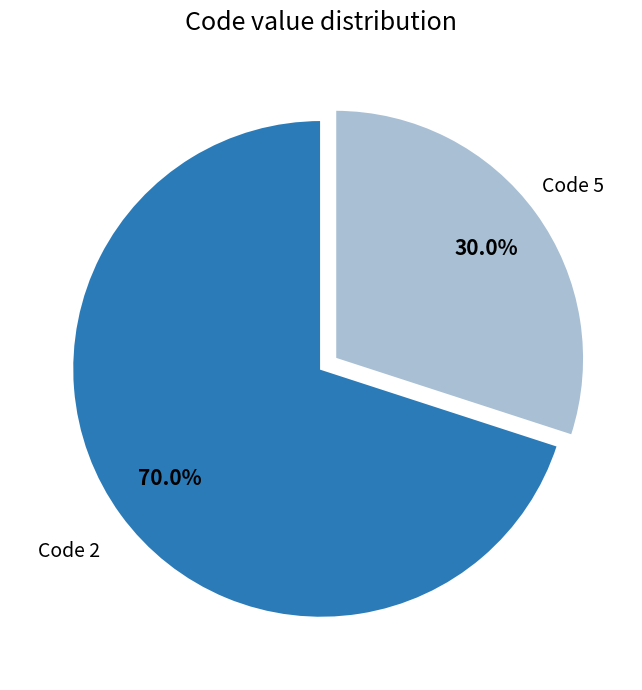

What is the ratio of the value at Code 2 to the value at Code 5?

2.3